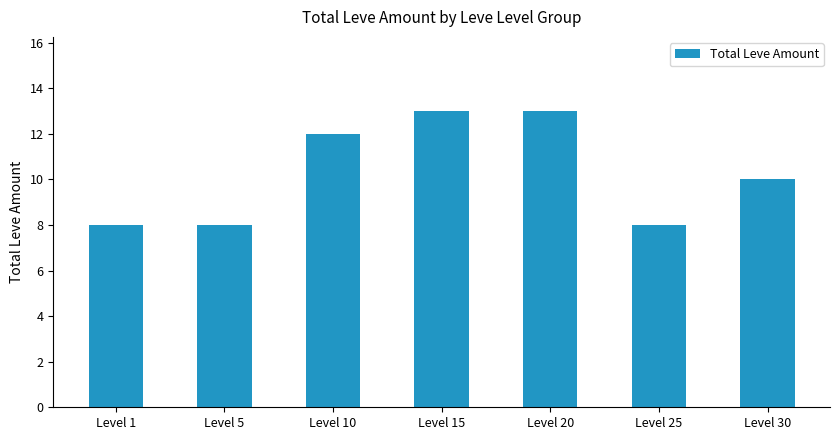

Count the number of data series in this chart.

1